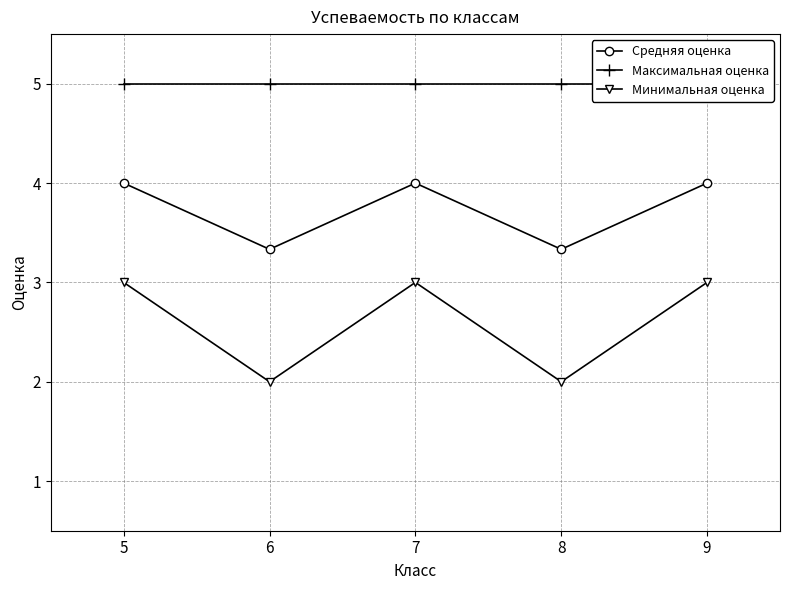

Where is Минимальная оценка nearest to the value 2?

6